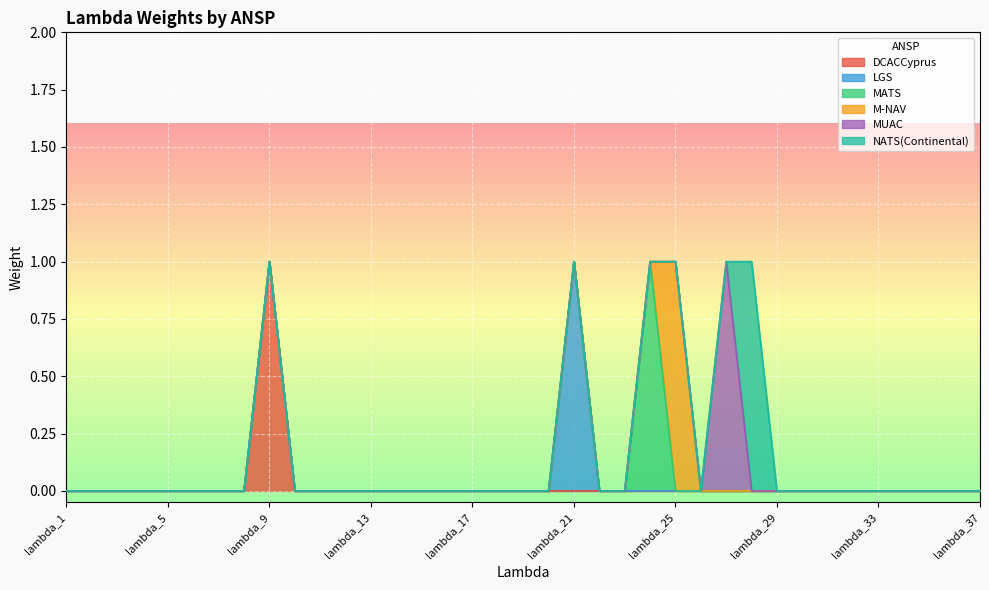

True or false: DCACCyprus has more than 0 interior local peaks.

True